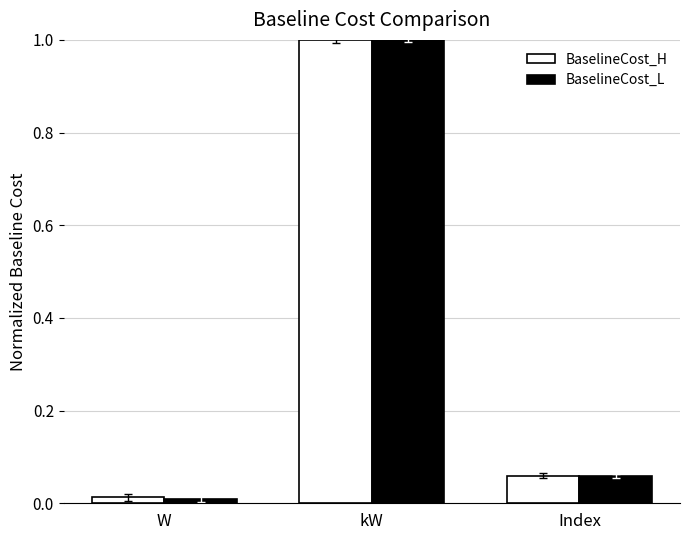

What is the label of the 2nd bar from the left?

kW